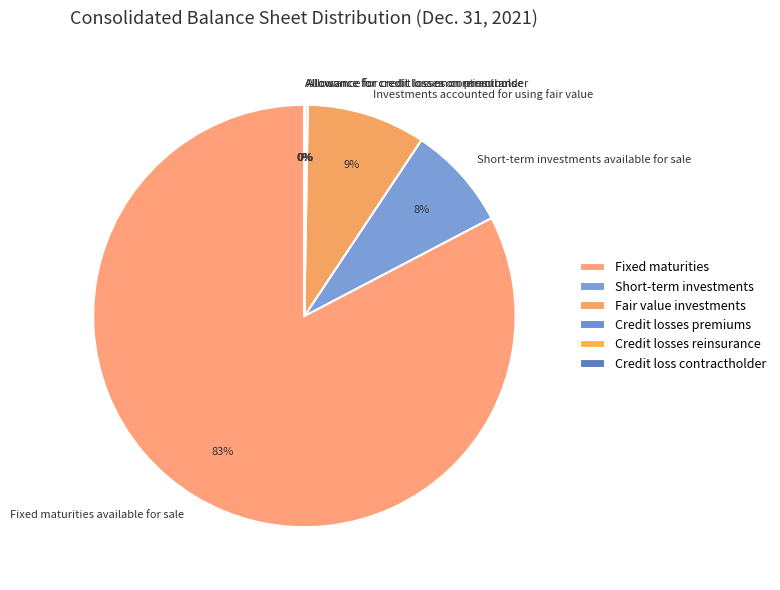

To the nearest percent, what is the difference between the largest and smallest slice percentages?

83%